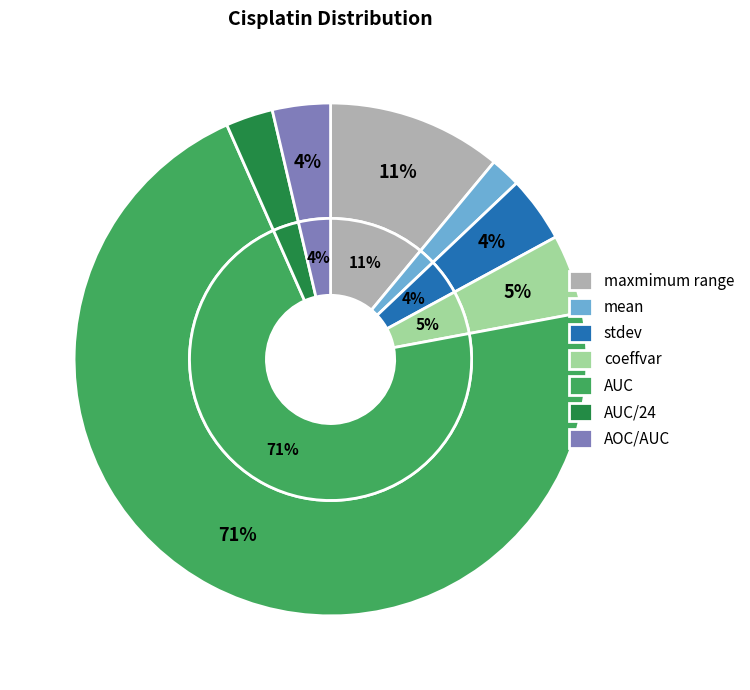

What portion of the pie excludes AOC/AUC?

96.3%